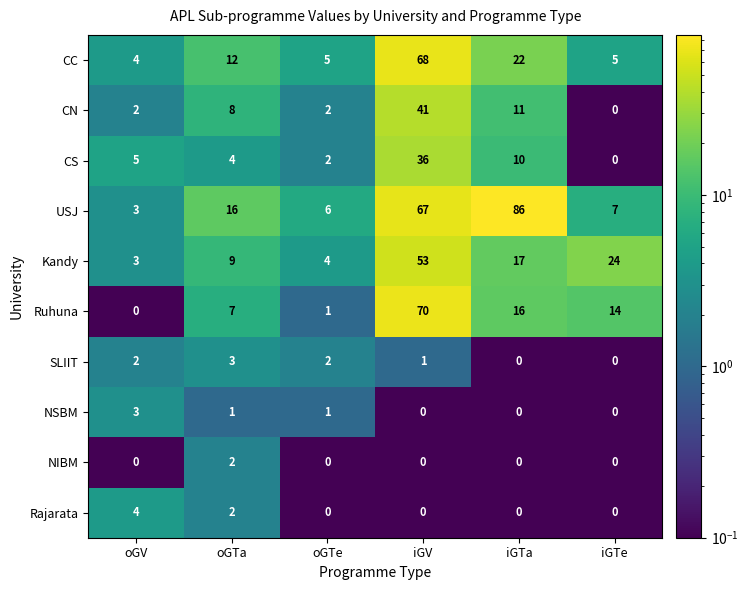

The value of NIBM at iGV is 1. True or false?

False